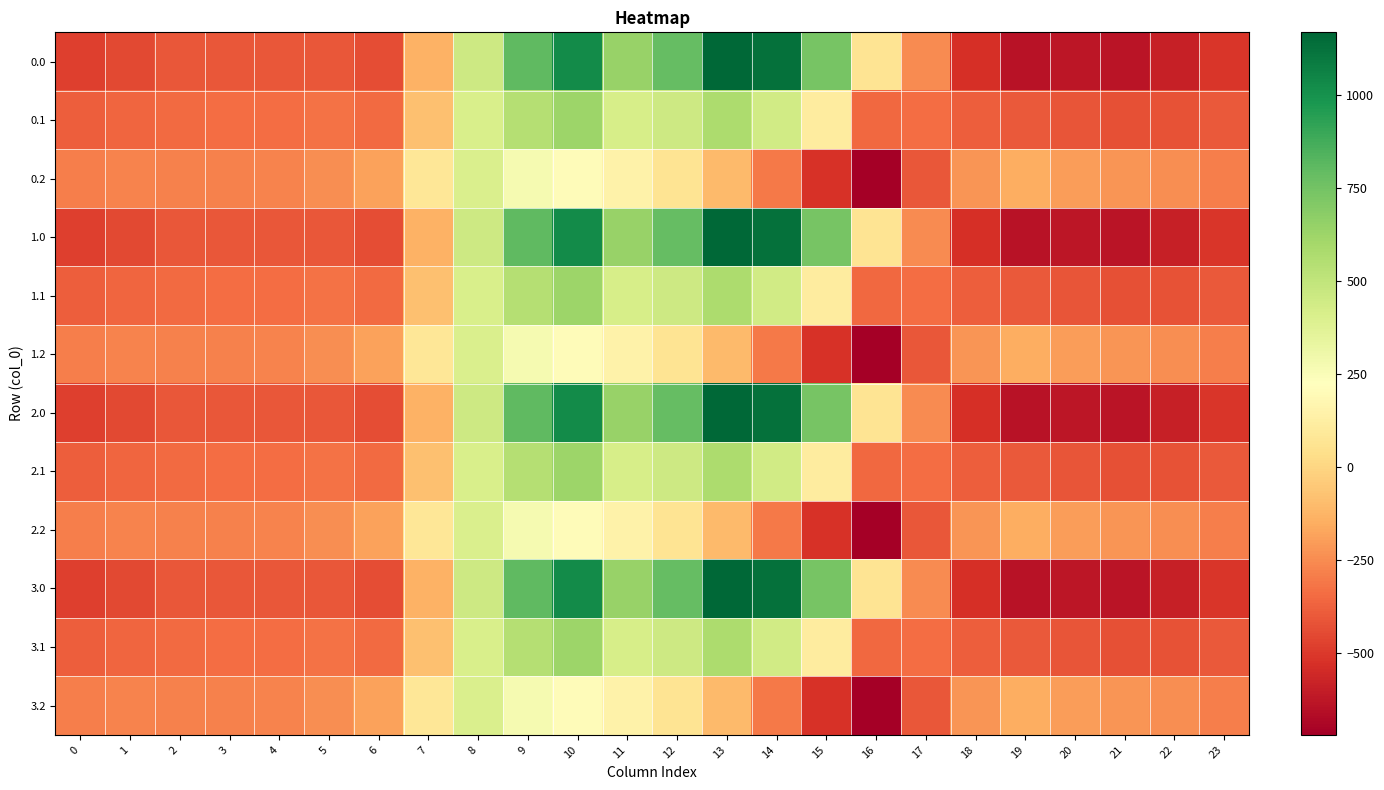

What is the difference between the highest and lowest values at 21?

412.0